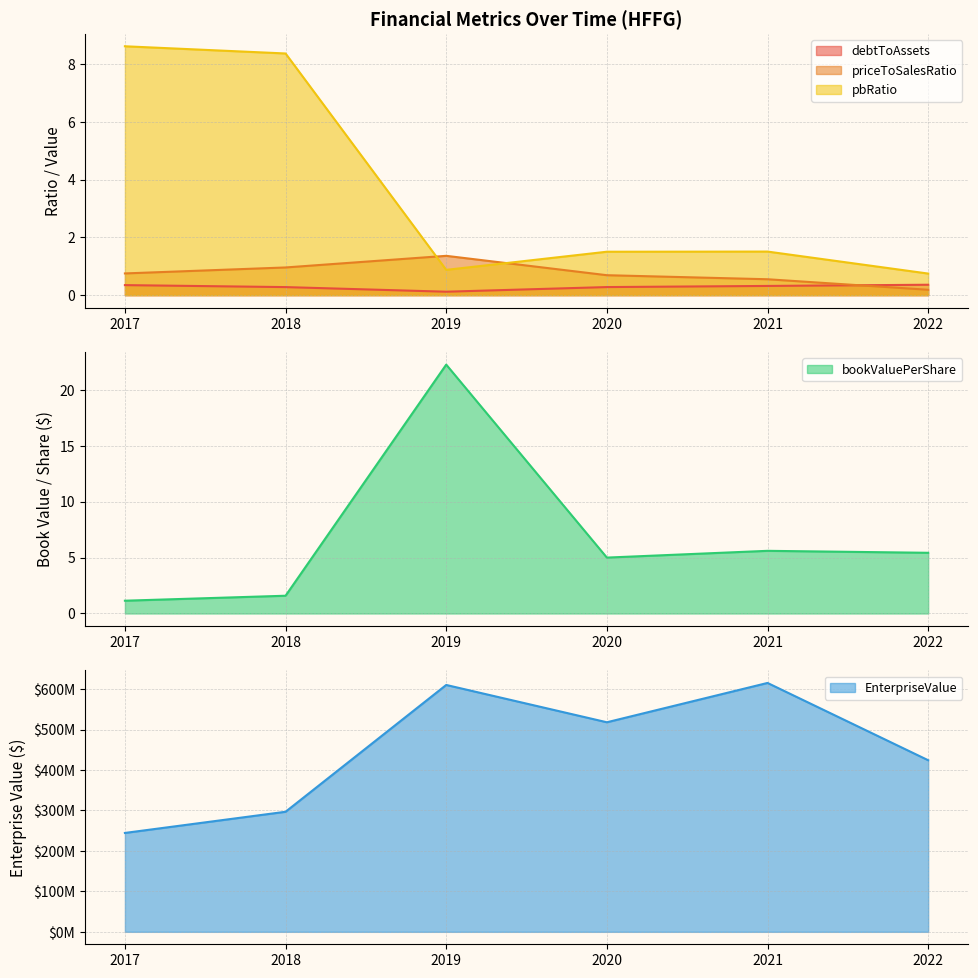

At which category does bookValuePerShare reach its first local peak?

2019